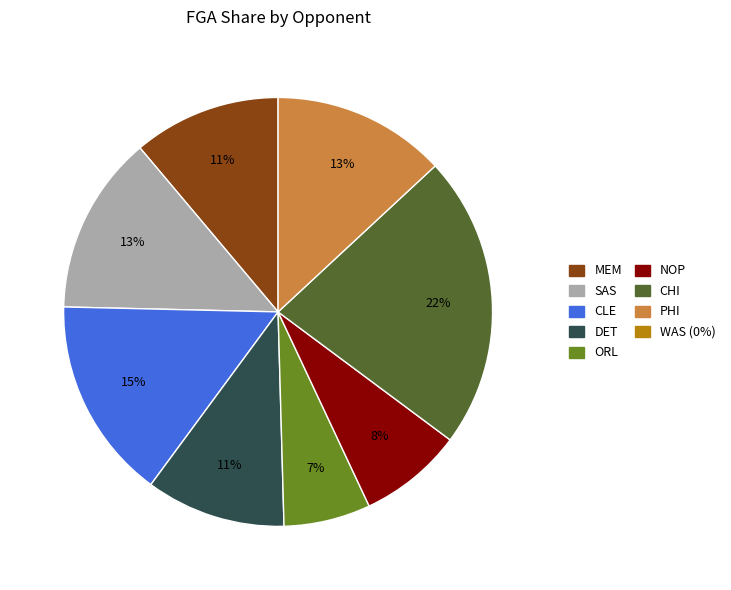

Is there a majority slice in this chart?

No